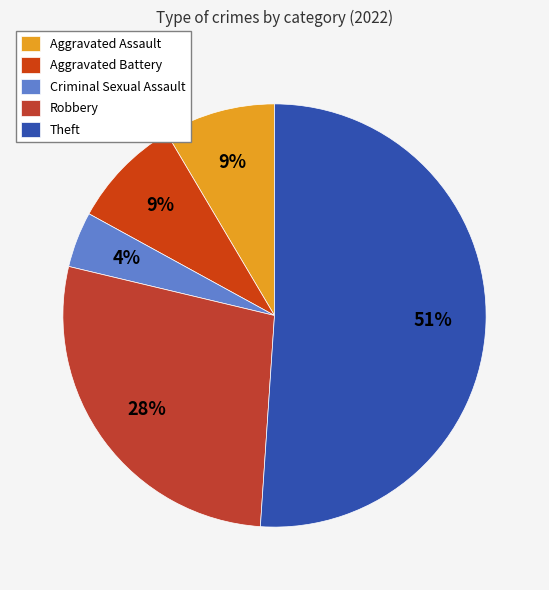

Which category accounts for the majority?

Theft